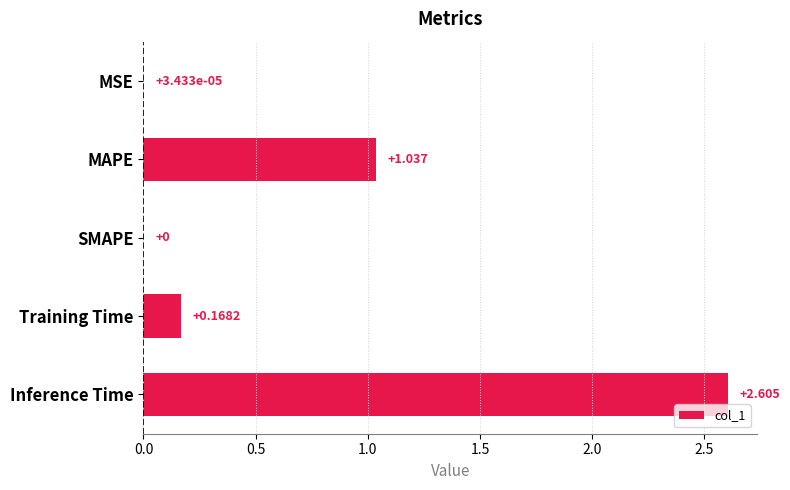

Between MSE and Inference Time, which is larger?

Inference Time